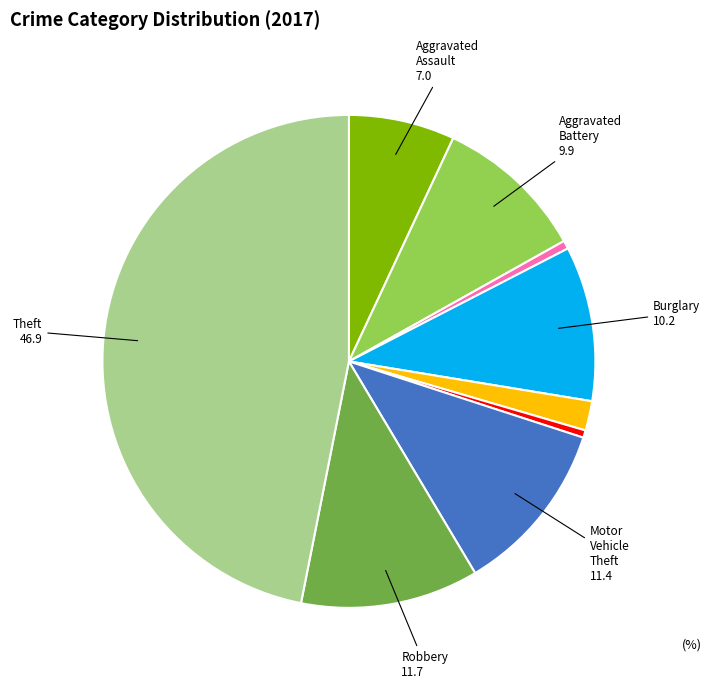

Does any single category account for the majority?

No